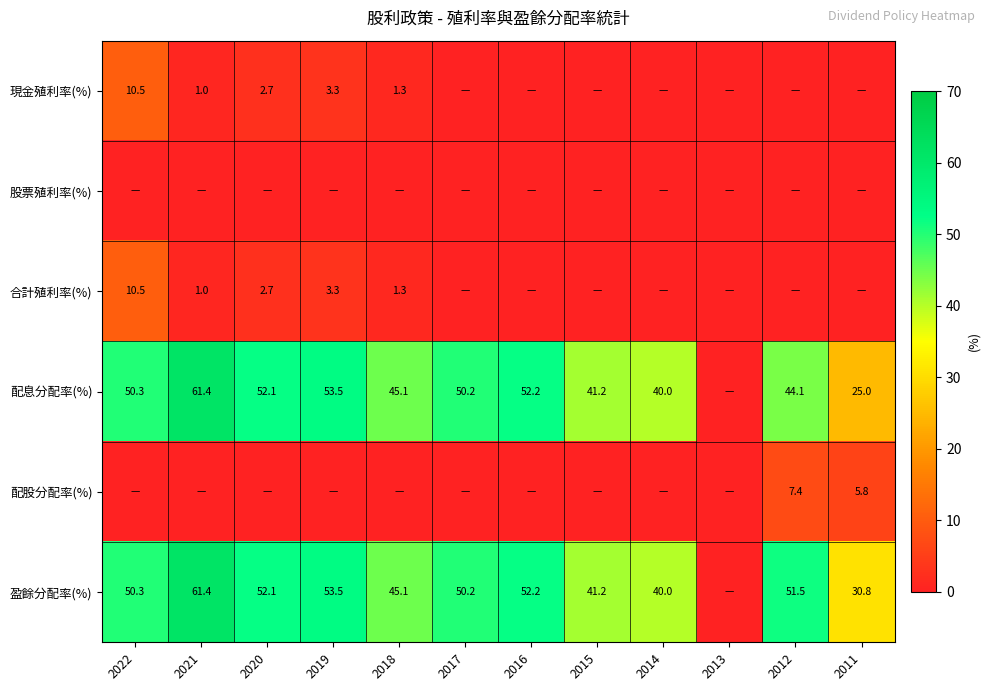

What is the difference between the 盈餘分配率(%) values at 2012 and 2018?

6.4